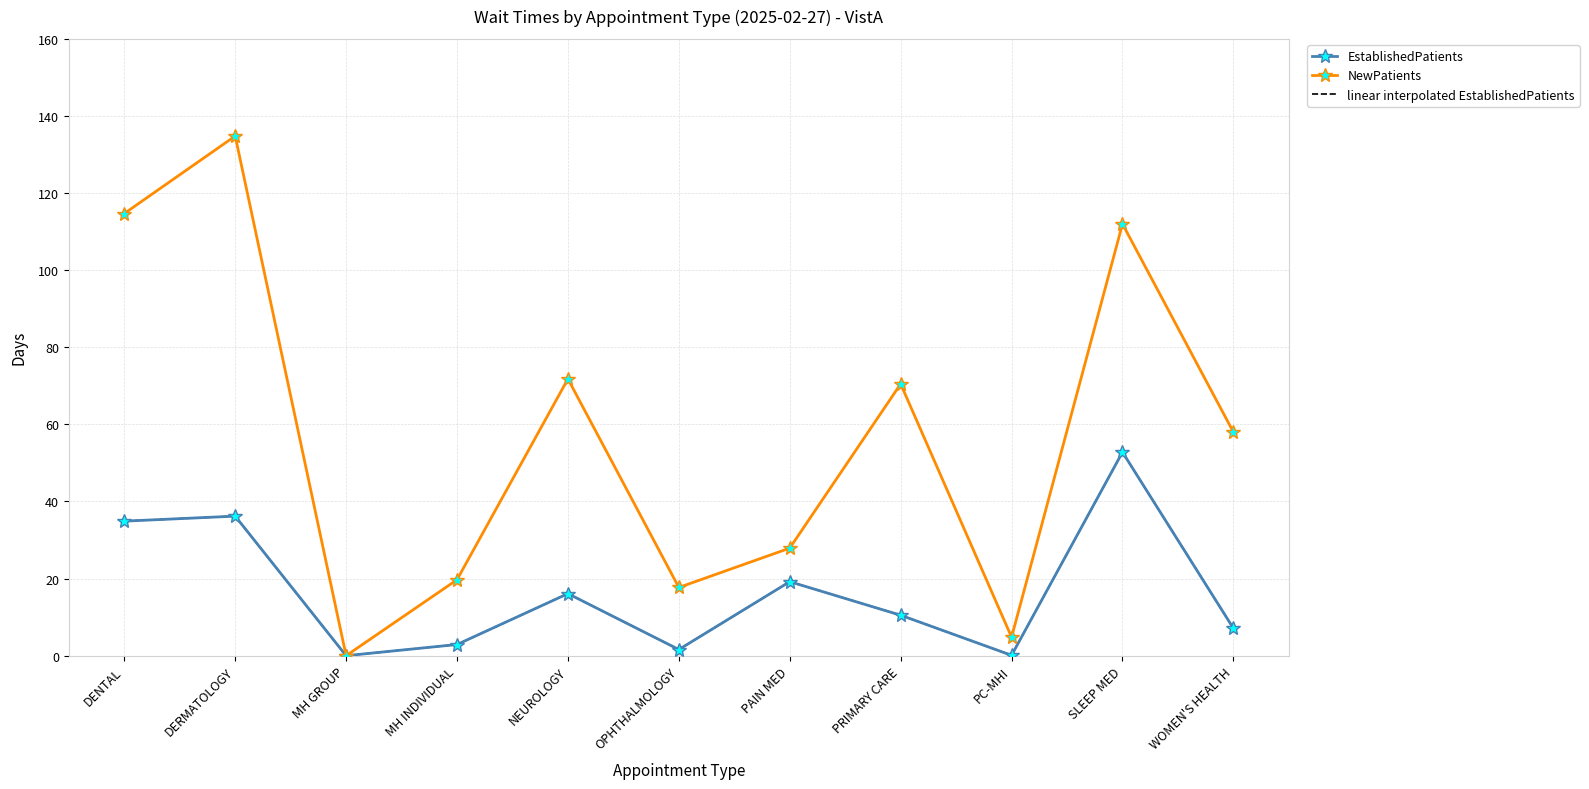

True or false: linear interpolated EstablishedPatients and NewPatients cross at least once.

False